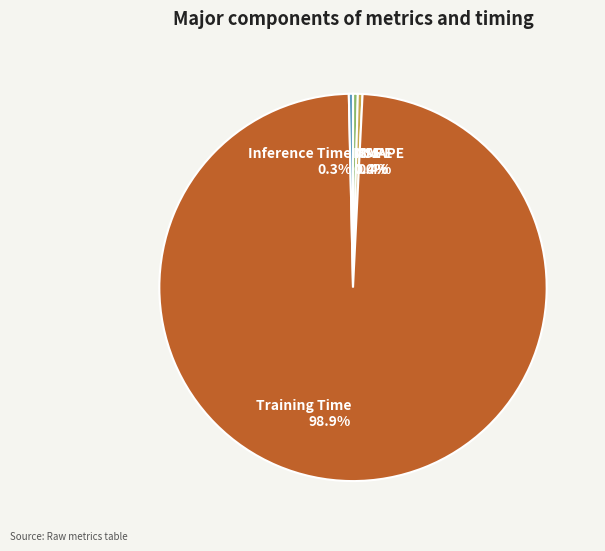

Combined, do Training Time and MAPE account for over 50%?

Yes